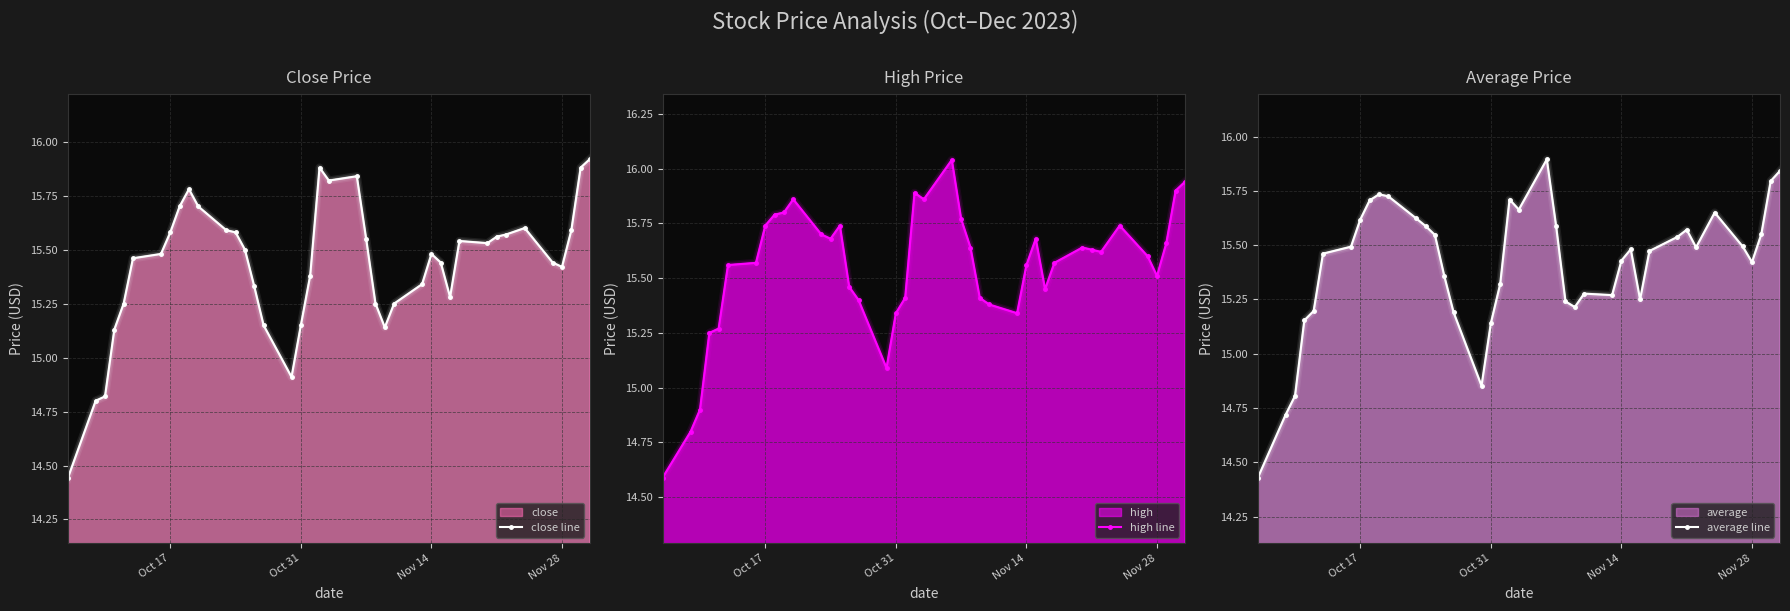

What is the minimum value for close line?

14.4